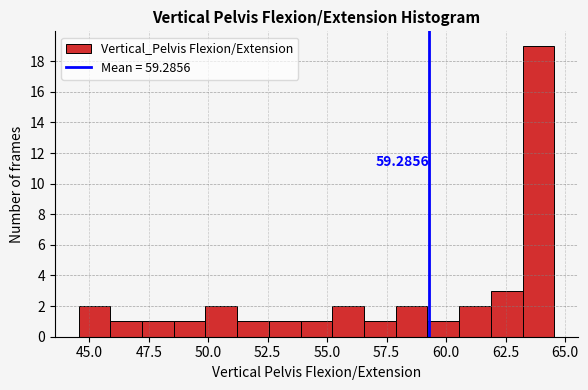

Read against the x-axis, roughly where is the centre of the tallest bar?

64.0